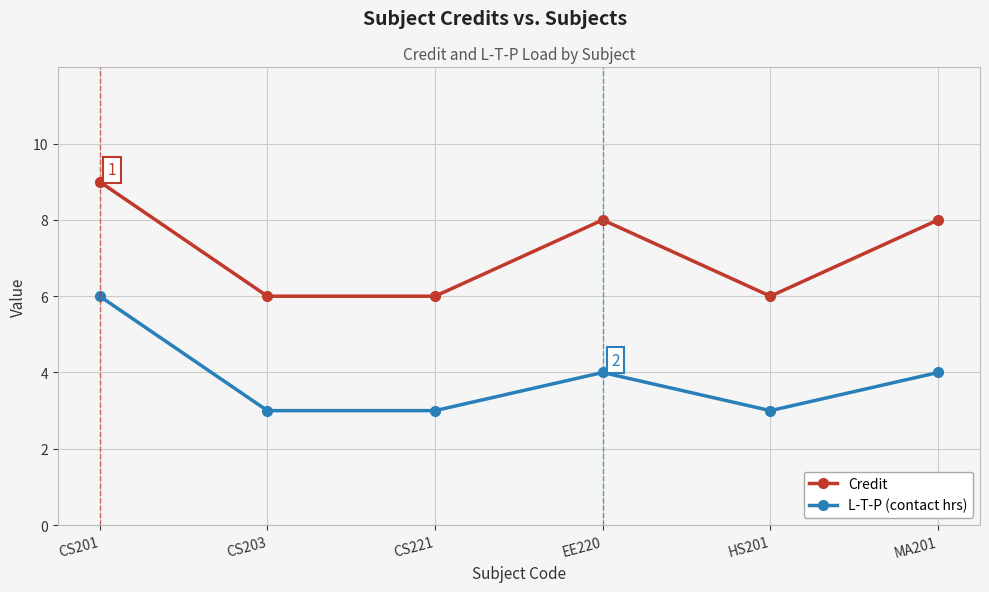

Reading left to right, what are all the values shown in this chart?

Credit: CS201=9	CS203=6	CS221=6	EE220=8	HS201=6	MA201=8
L-T-P (contact hrs): CS201=6	CS203=3	CS221=3	EE220=4	HS201=3	MA201=4